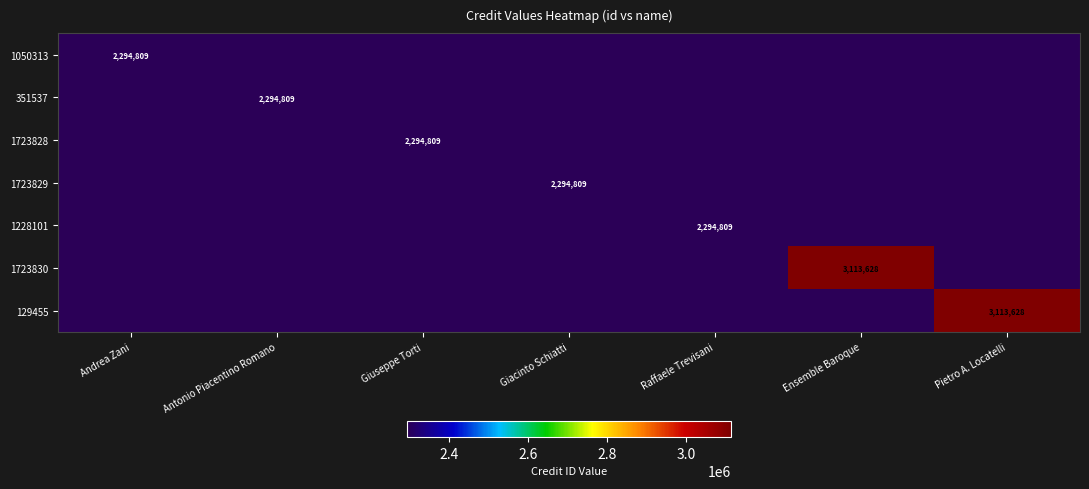

The value of 1723829 at Giacinto Schiatti is 559253. True or false?

False